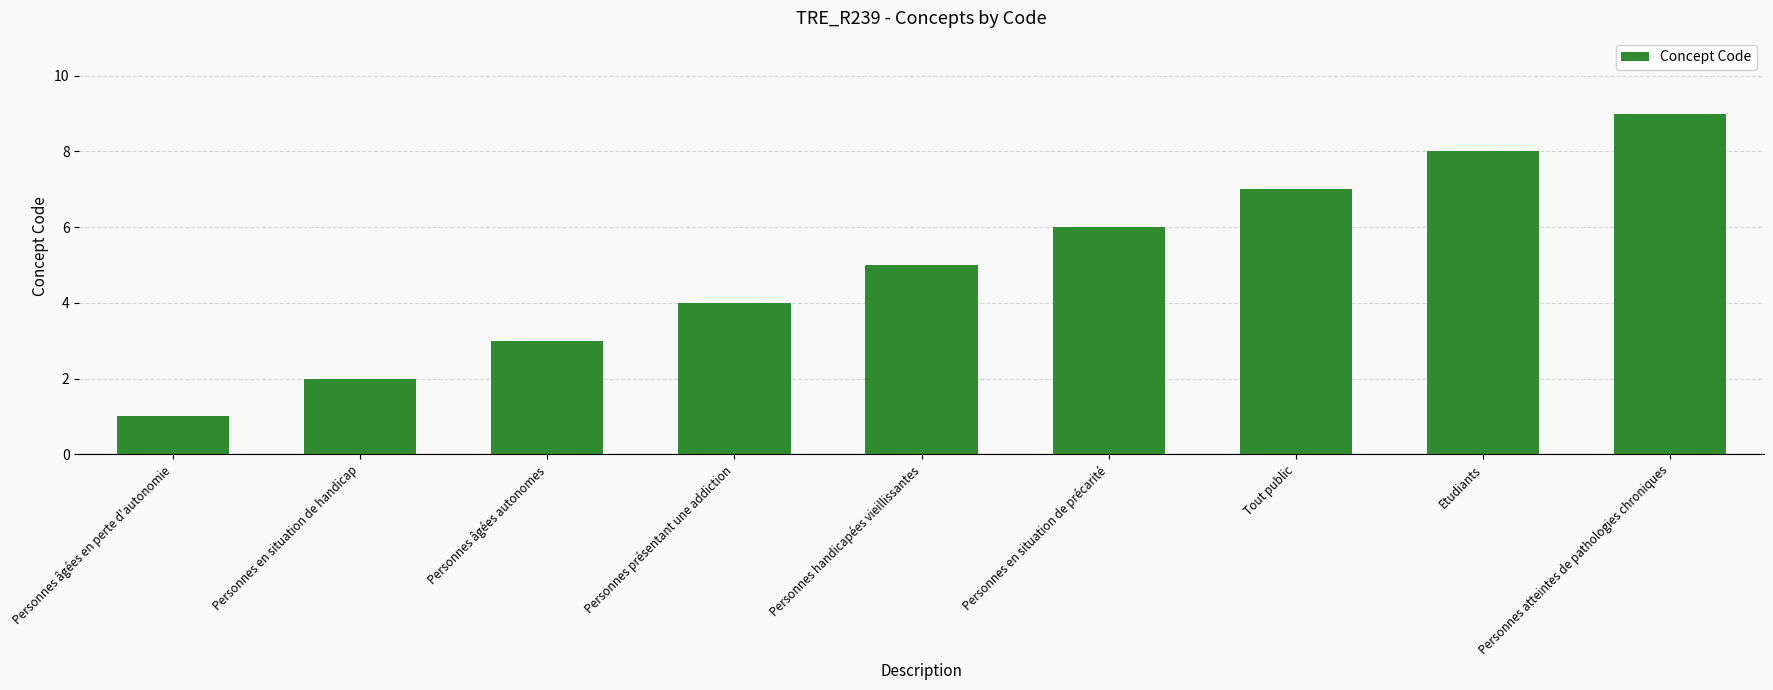

What position from the right is Tout public?

3